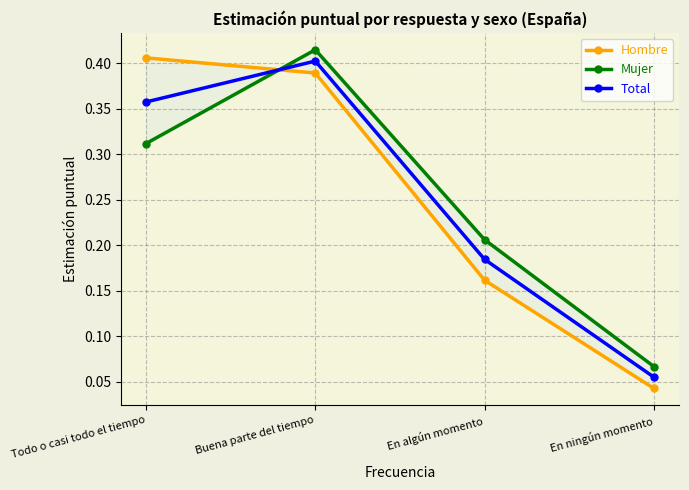

How many lines are shown in the chart?

3